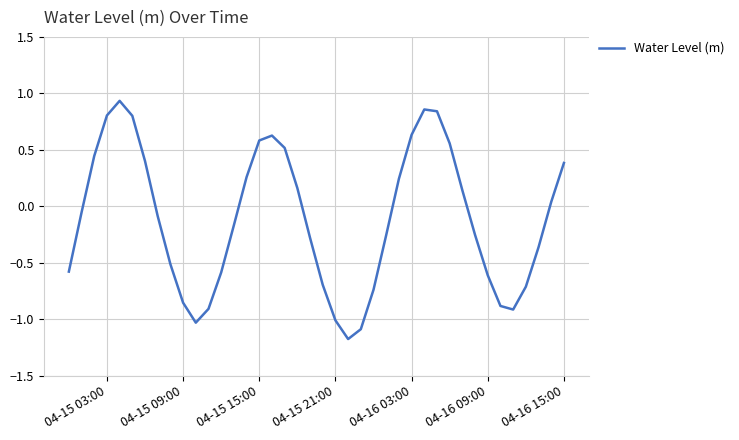

What is the minimum value shown in the chart?

-1.2